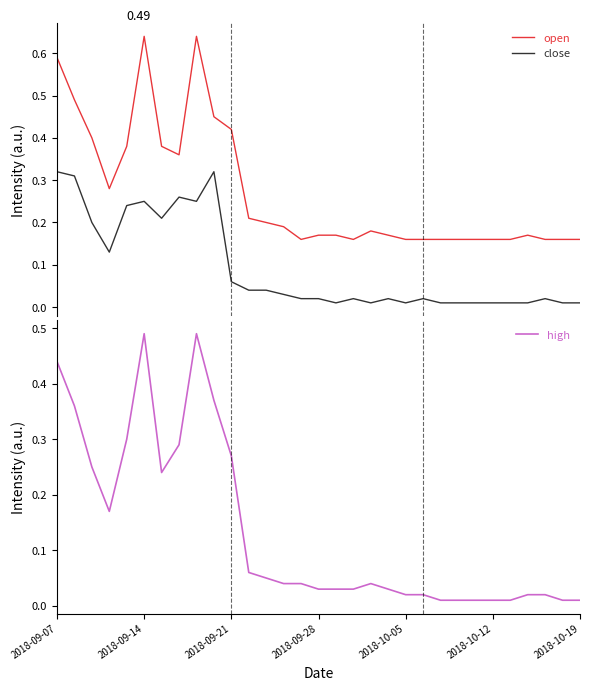

True or false: open and close intersect in this chart.

False